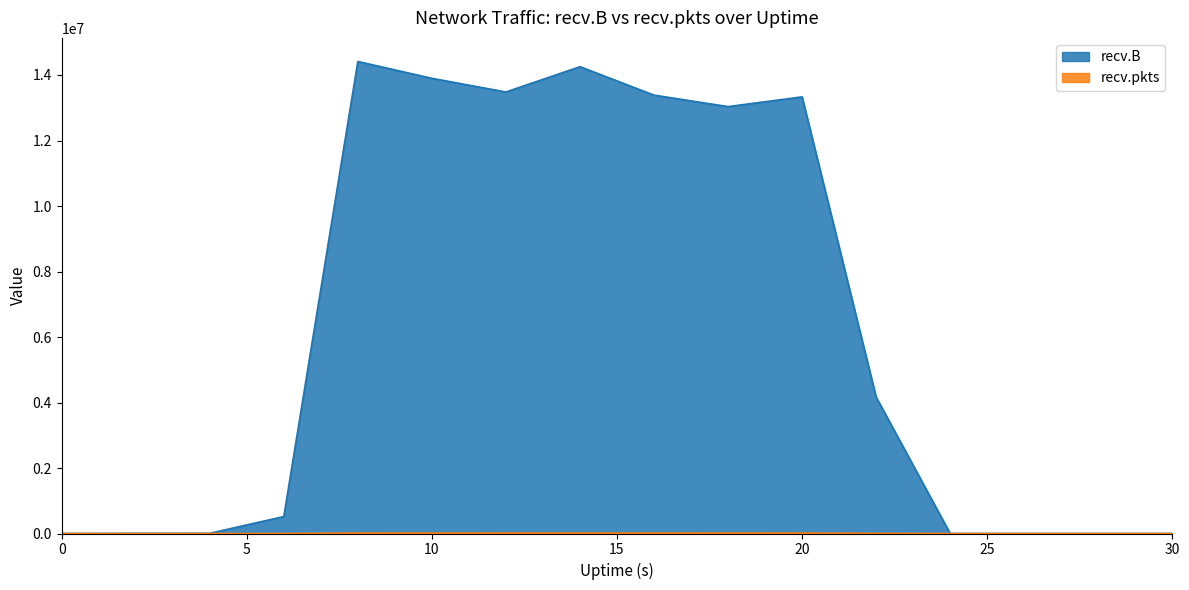

Reading right to left, extract all data points from this chart.

recv.B: 30=0	28=0	26=0	24=0	22=4165790	20=13331975	18=13035385	16=13385181	14=14254269	12=13481354	10=13898573	8=14412516	6=517963	4=6016	2=5120	0=0
recv.pkts: 30=0	28=0	26=0	24=0	22=3630	20=11958	18=11698	16=12191	14=12636	12=12924	10=12213	8=13027	6=521	4=94	2=80	0=0